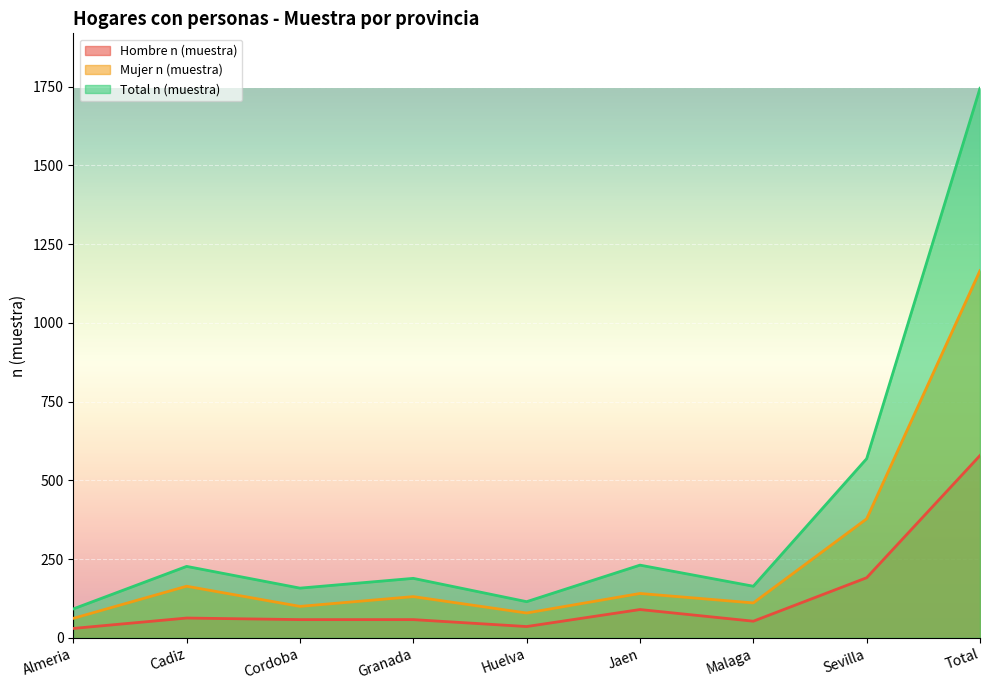

At Huelva, list the series in order from smallest to largest.

Hombre n (muestra), Mujer n (muestra), Total n (muestra)